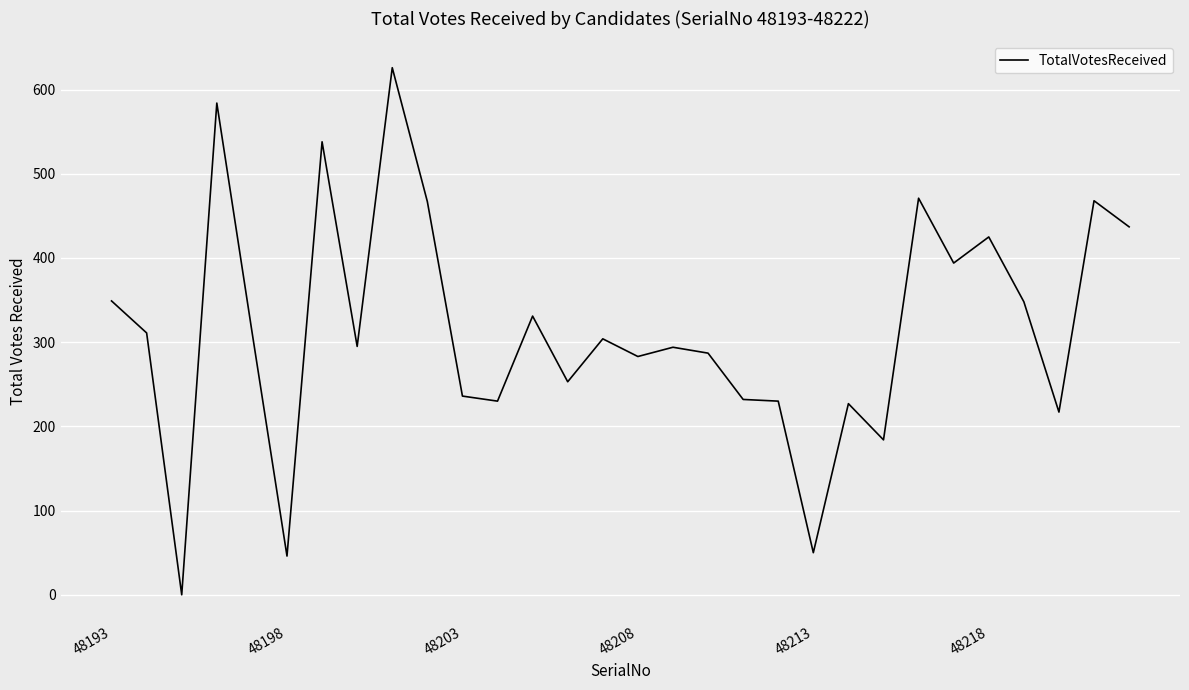

What is the greatest value displayed?

626